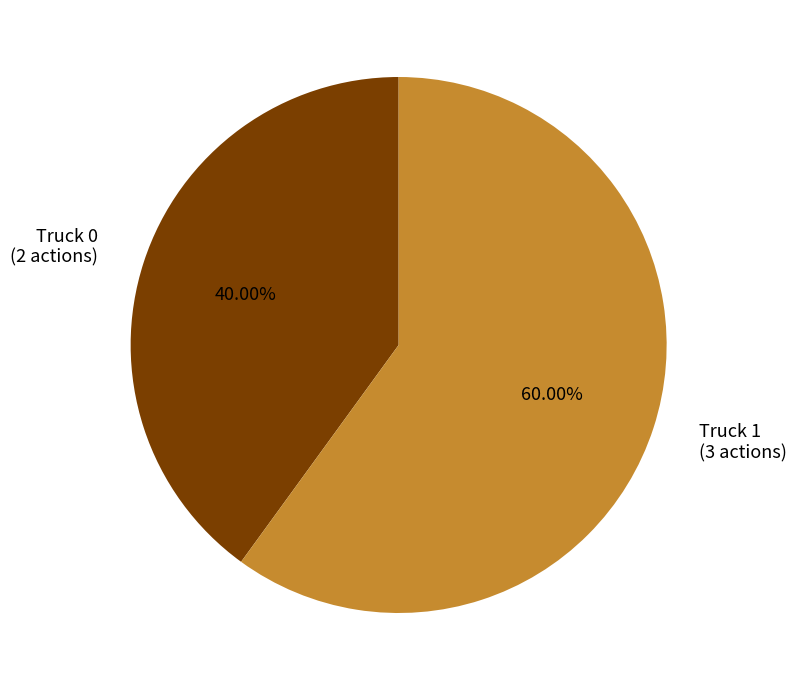

Approximately how many times larger is the value at Truck 1 compared to Truck 0?

1.5